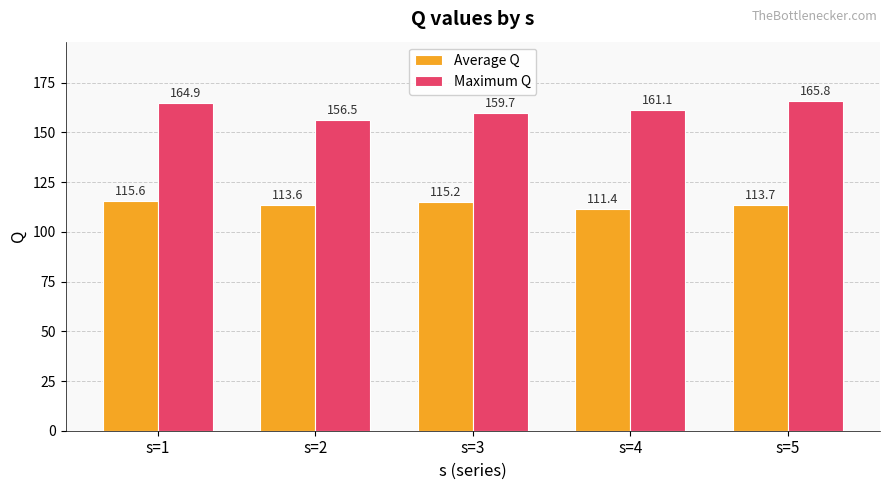

Read the Average Q value at s=1.

115.6